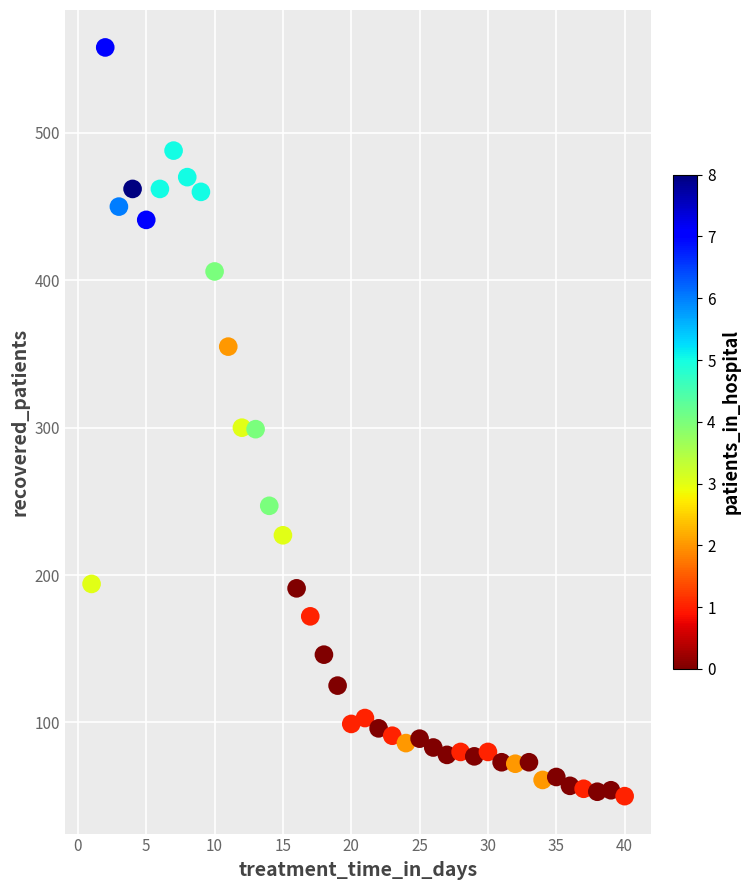

What is the range of X values (max minus min)?

39